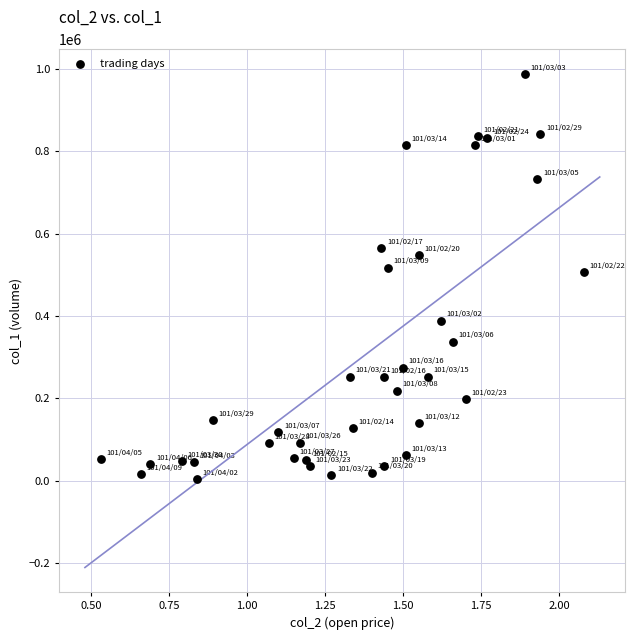

What is the range of Y values (max minus min)?

983000